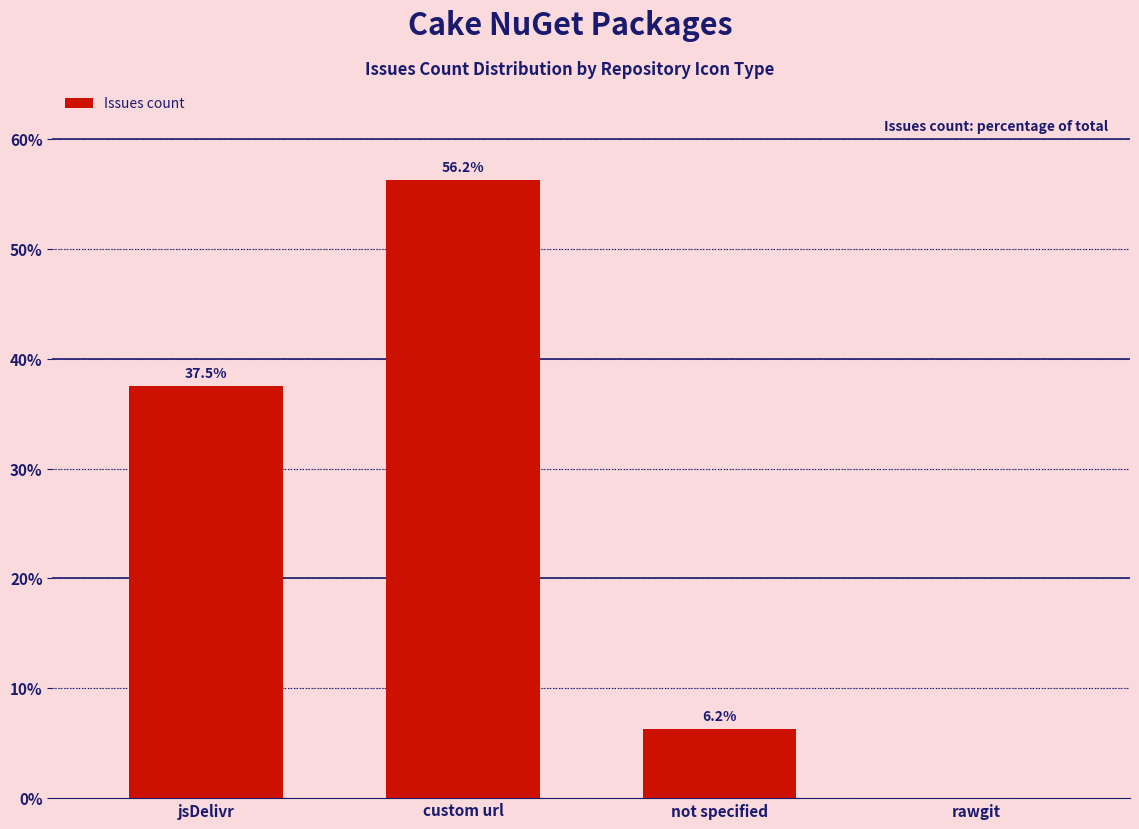

Are the bars horizontal?

No